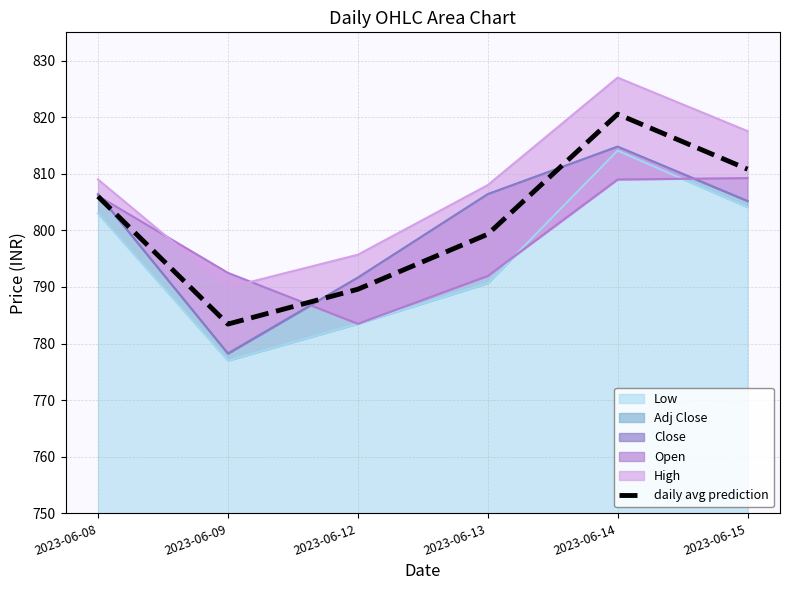

How many interior local peaks (higher than both neighbors) does the data have?

1